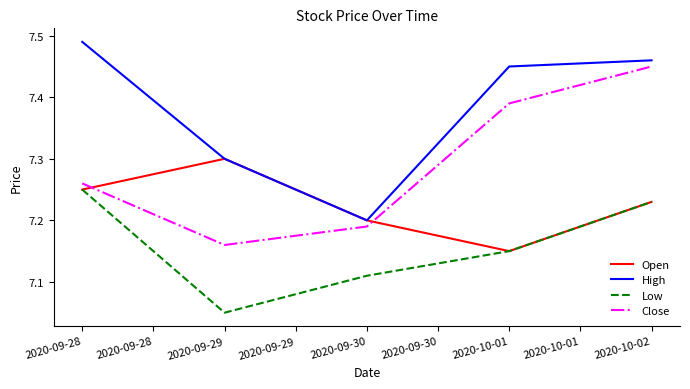

Between 2020-09-30 and 2020-10-01, which series saw the biggest shift?

High